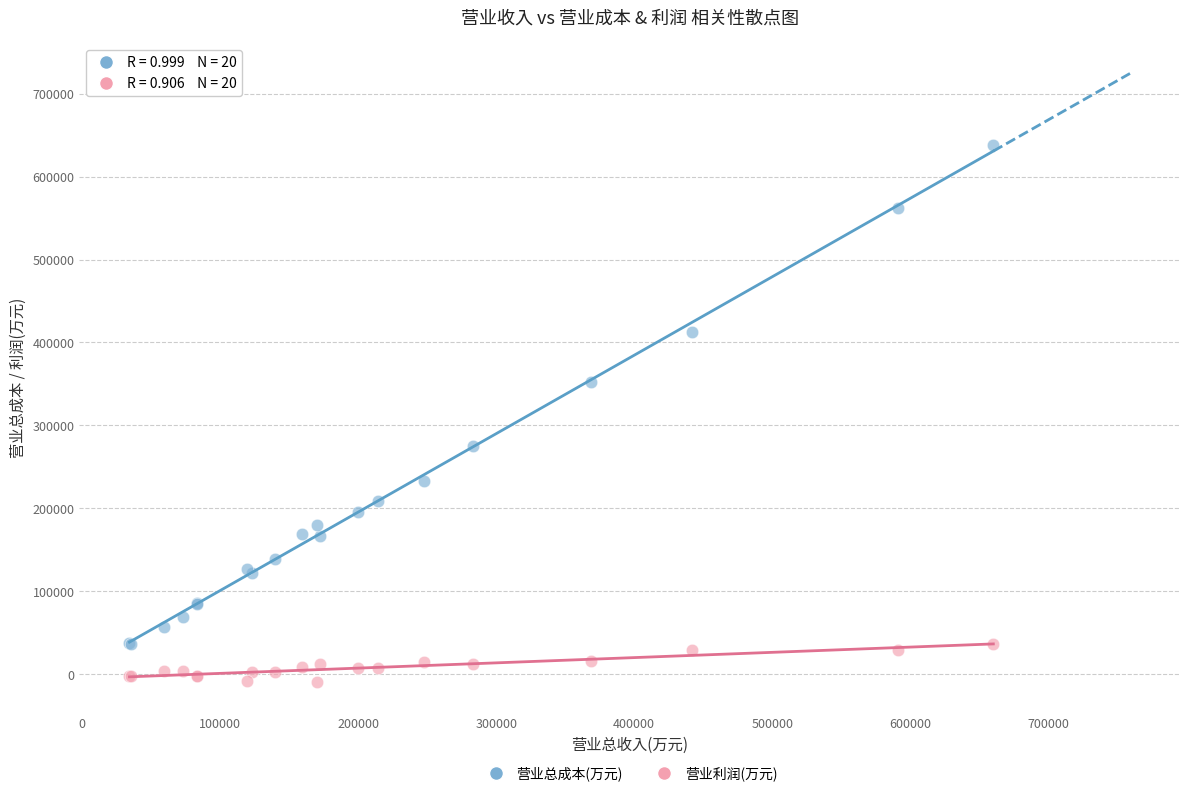

Which series reaches the maximum Y coordinate?

营业总成本(万元)